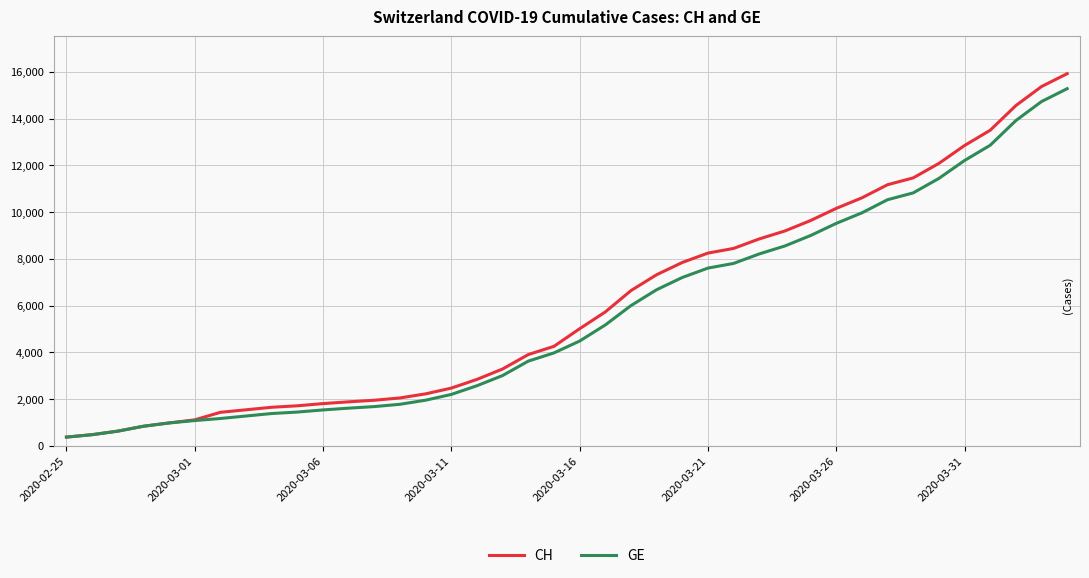

Does the chart have visible grid lines?

Yes